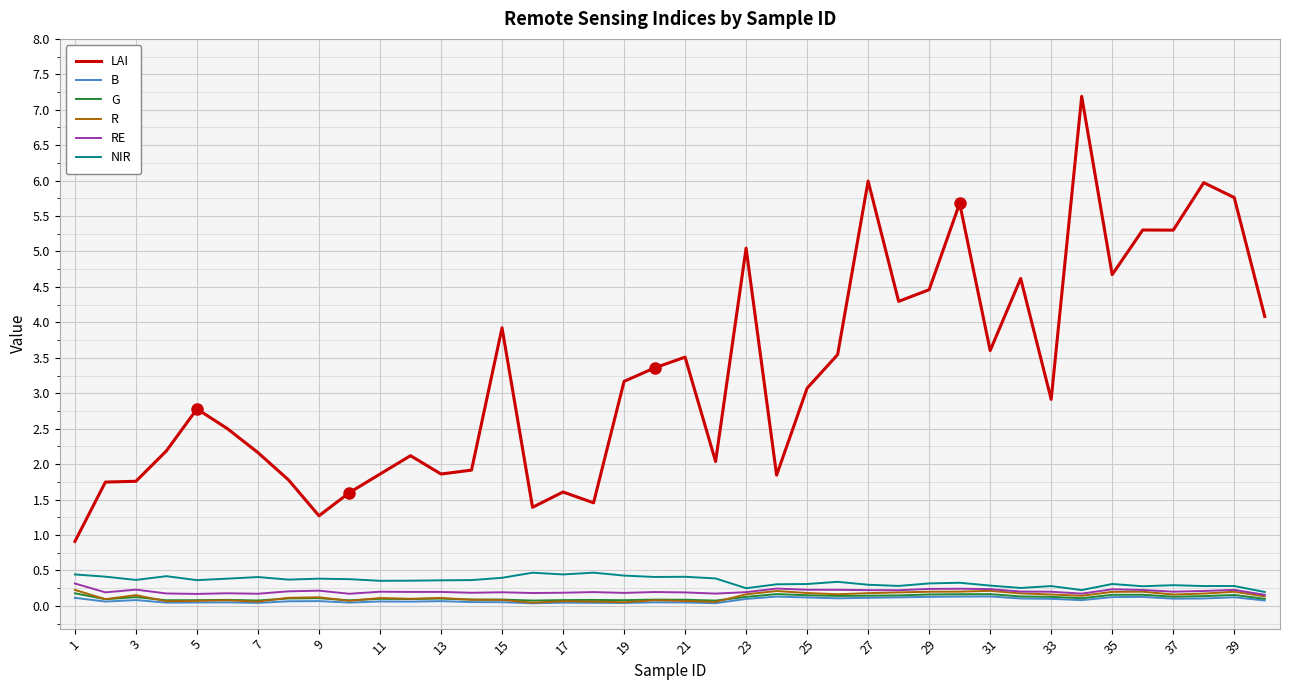

What is the average value of the B series?

0.1